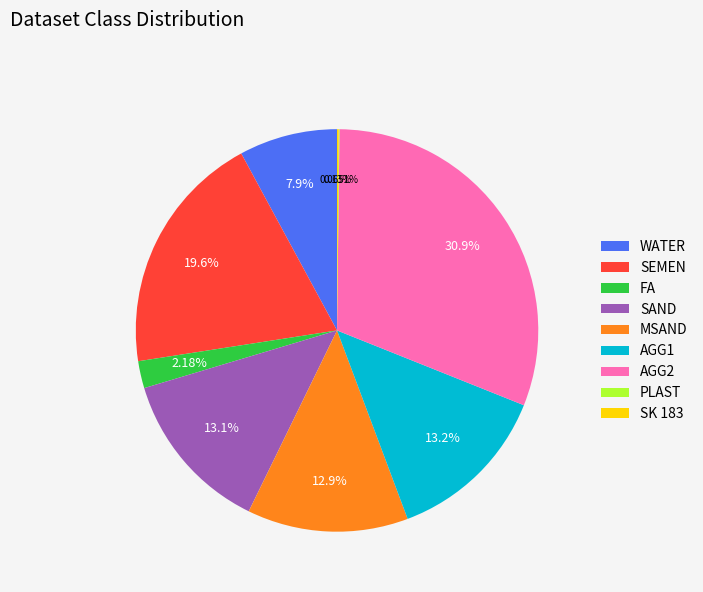

Is there a majority slice in this chart?

No